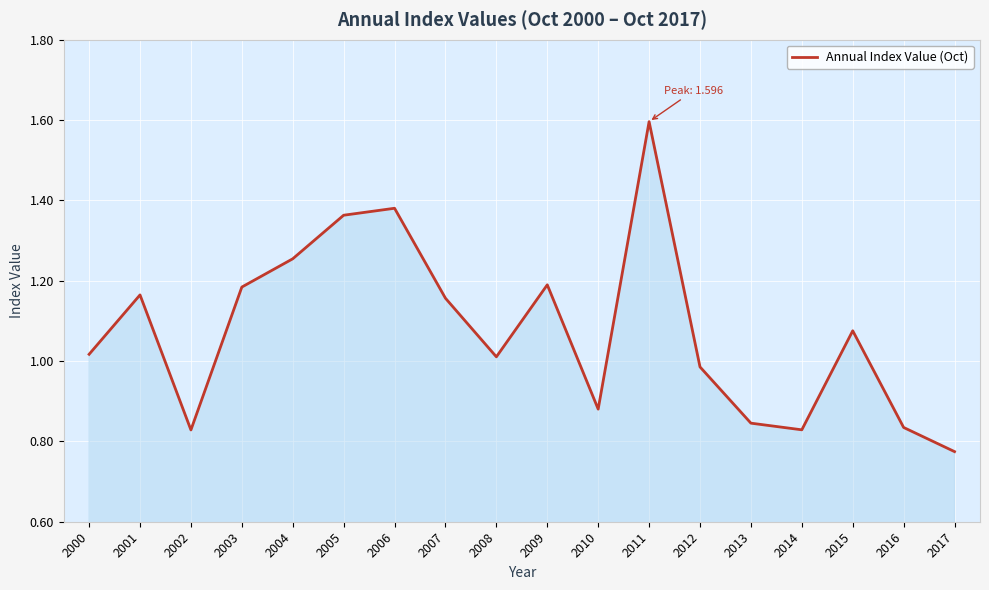

What is the difference between the values at 2005 and 2007?

0.2